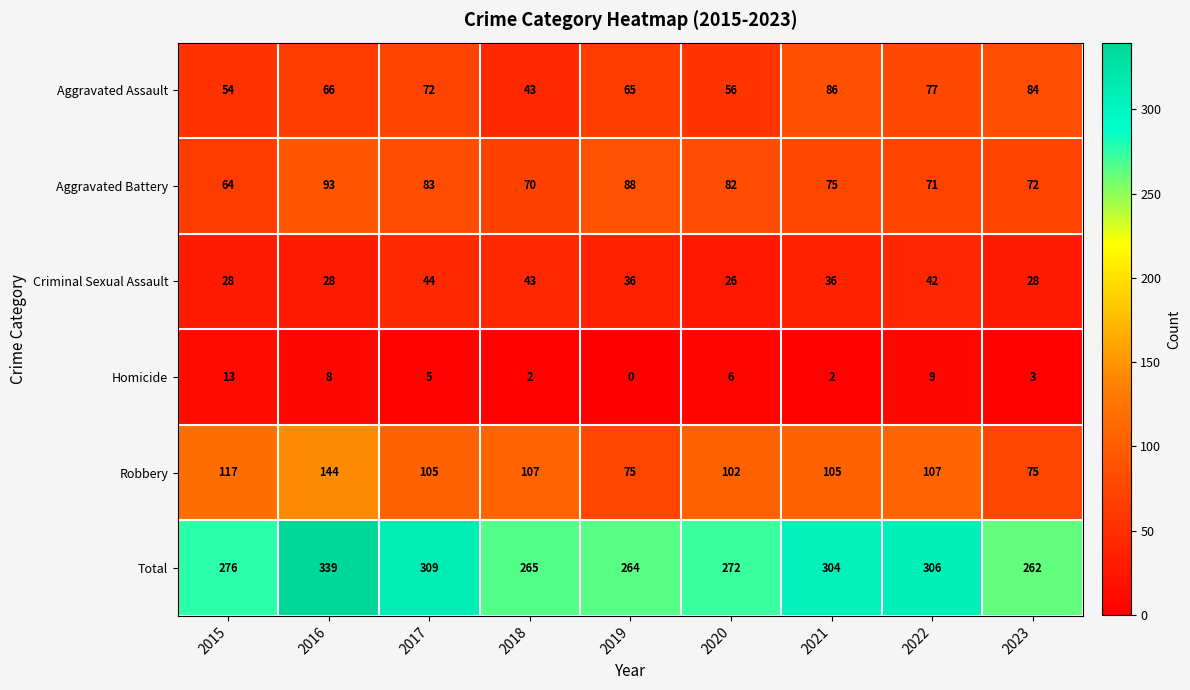

At which category is the sum across all series the highest?

2016